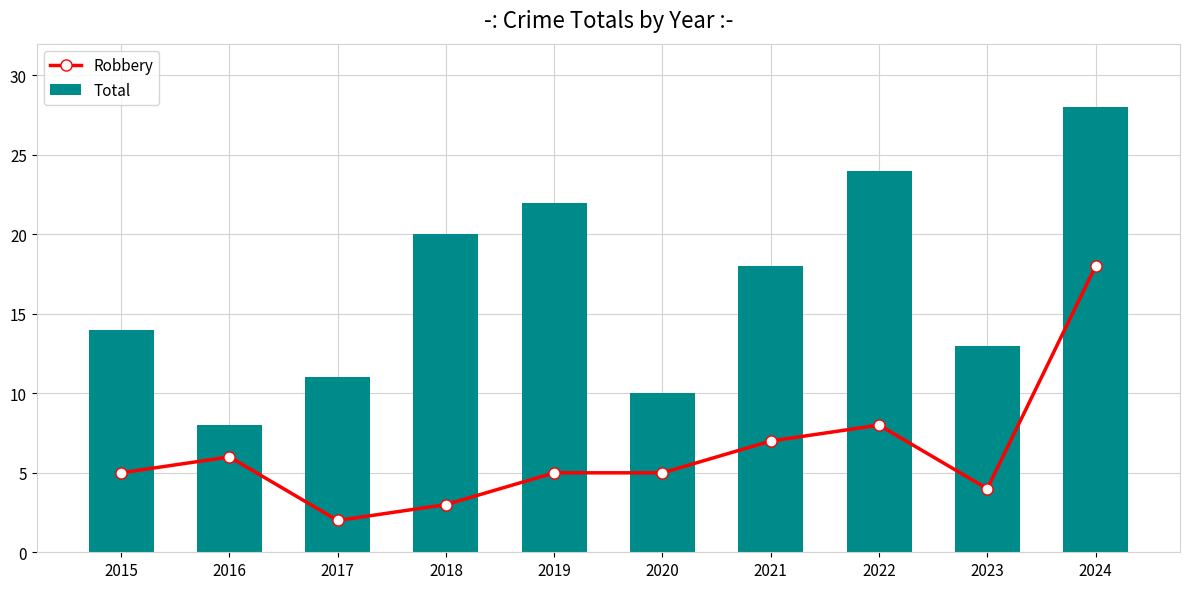

Is the value of Total at 2023 greater than the value of Robbery at 2015?

Yes